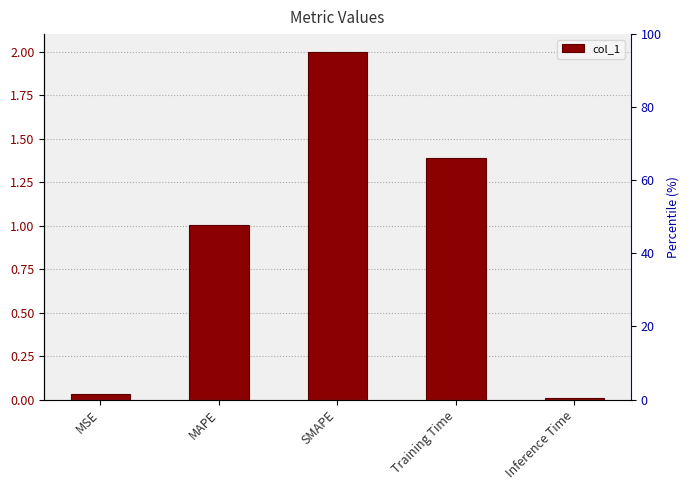

List the labels in order of value, smallest first.

Inference Time, MSE, MAPE, Training Time, SMAPE